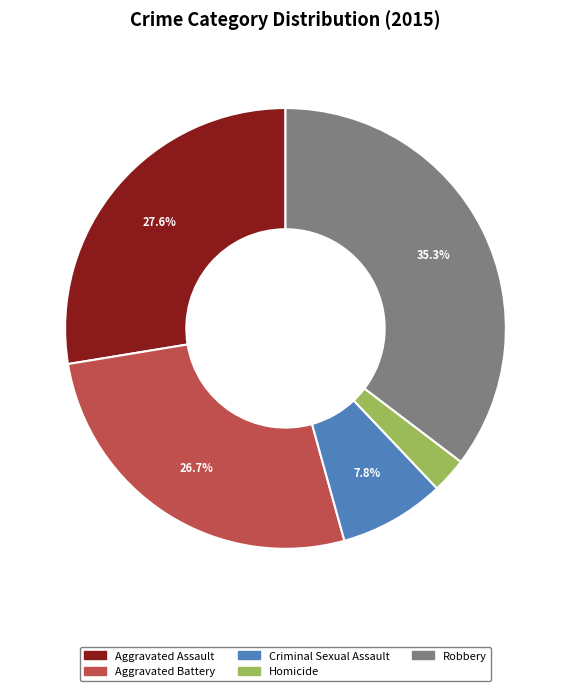

To the nearest percent, what portion does Homicide represent?

3%